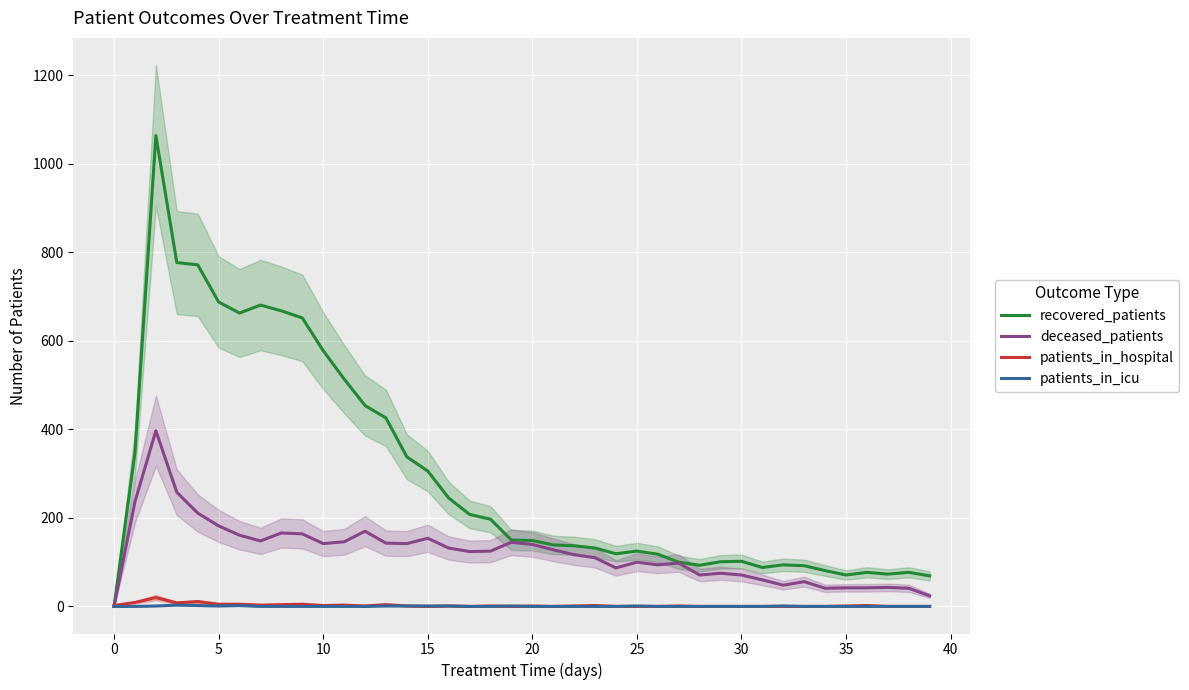

At which label does patients_in_hospital first exceed 1?

0